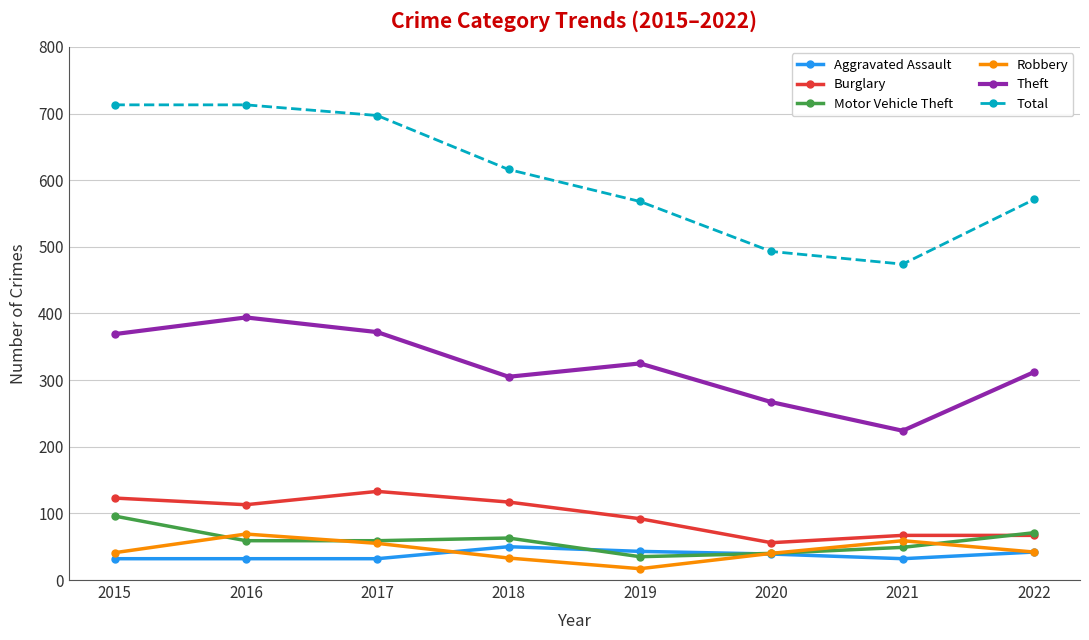

In Theft, how many points are higher than both neighbors (excluding endpoints)?

2